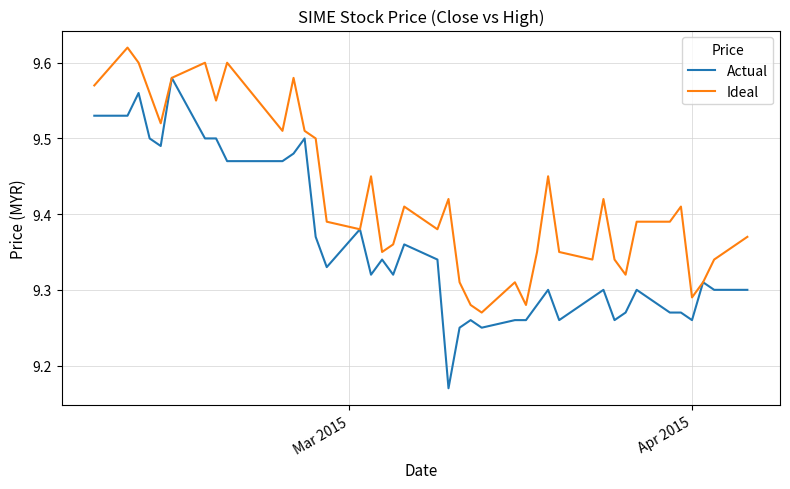

List the series in order of their overall mean, lowest first.

Actual, Ideal